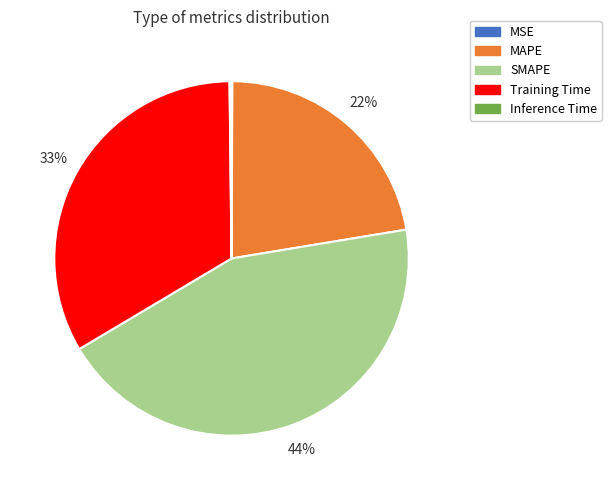

Is it true that MAPE is 11% of the pie?

False